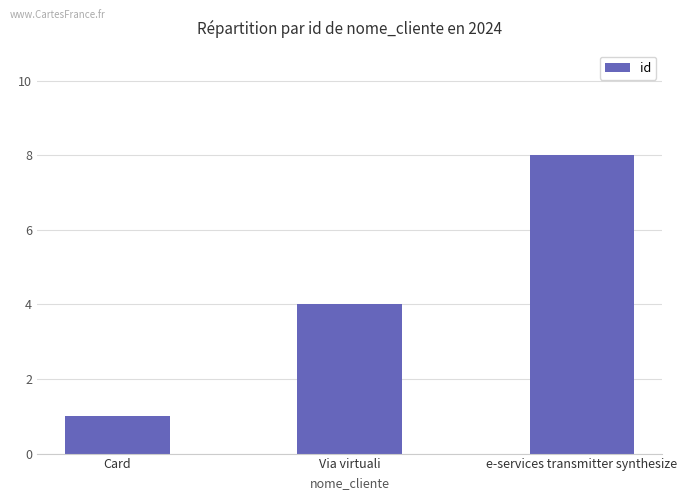

What position from the right is e-services transmitter synthesize?

1